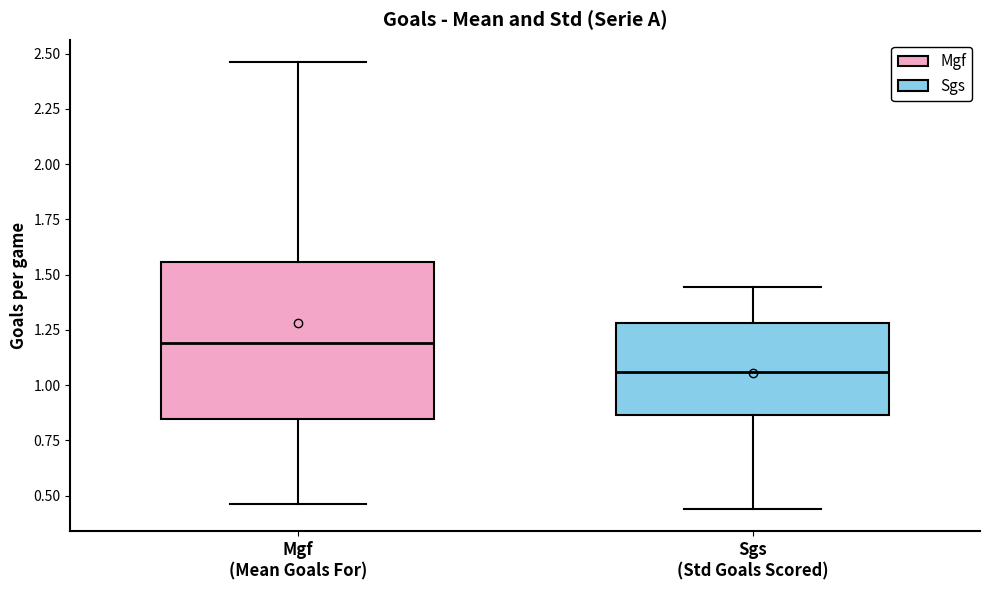

Where does the median line of the box for Mgf (Mean Goals For) sit on the y-axis? The values are not printed on the chart, so give them approximately, as read against the axis.

1.20